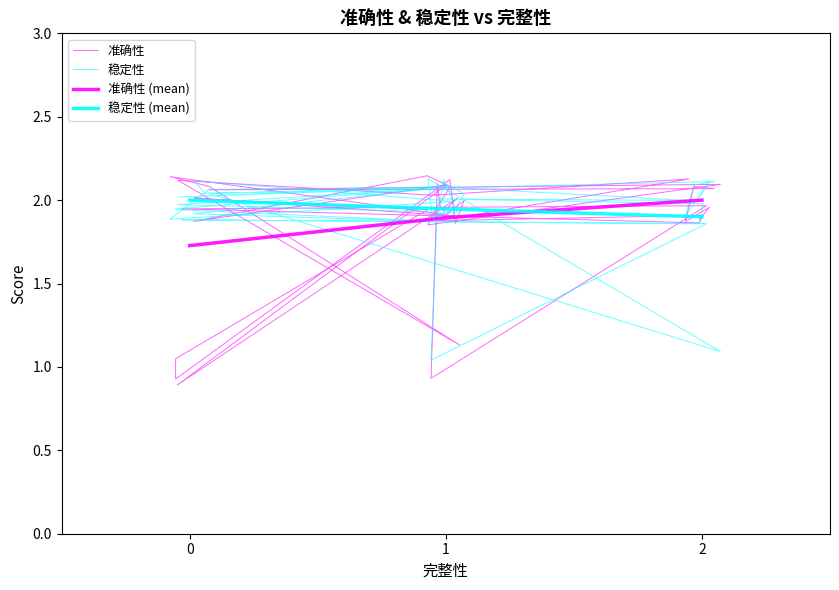

What is the minimum value for 稳定性?

1